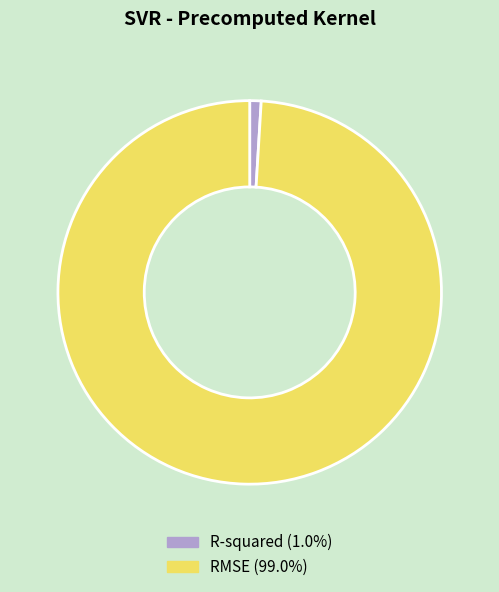

The RMSE slice represents 93% of the pie. True or false?

False